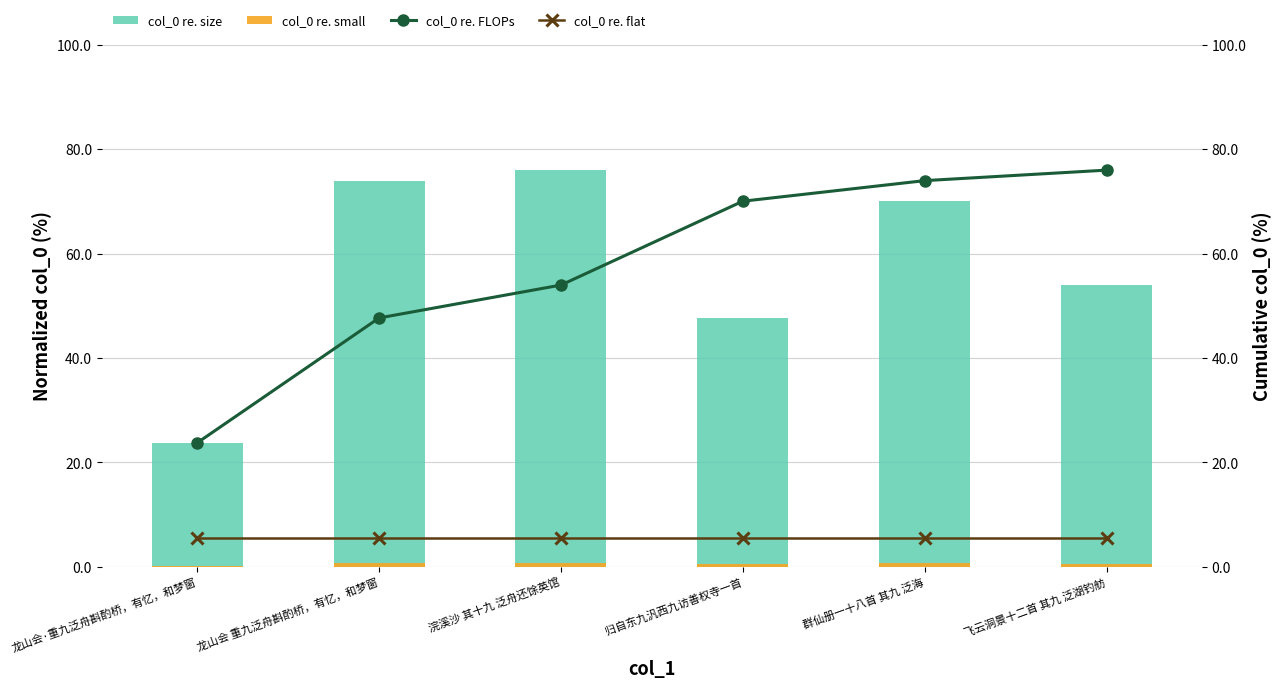

What is the label of the 5th bar from the right?

龙山会 重九泛舟斟酌桥，有忆，和梦窗